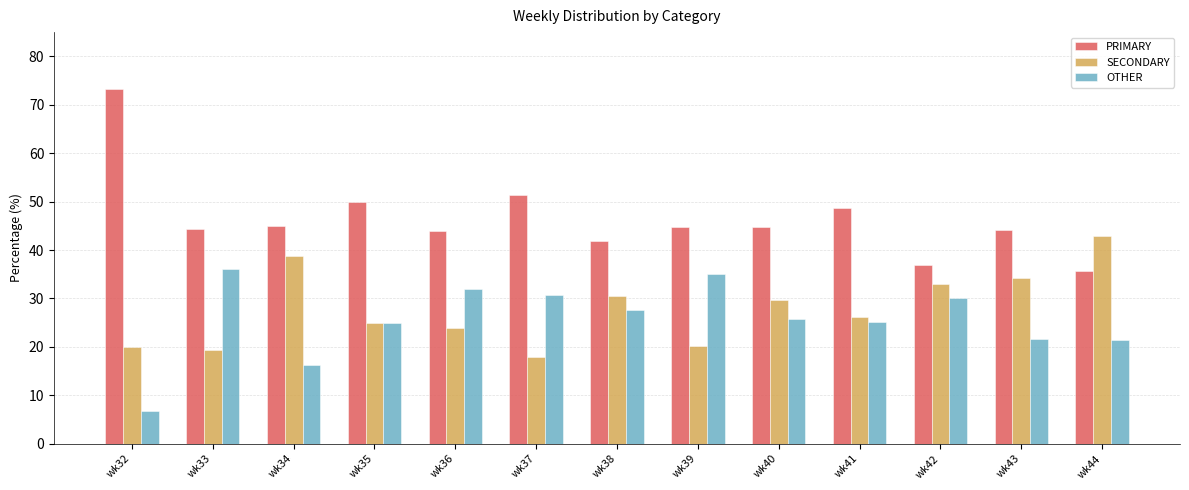

Between wk37 and wk44, which series saw the biggest shift?

SECONDARY